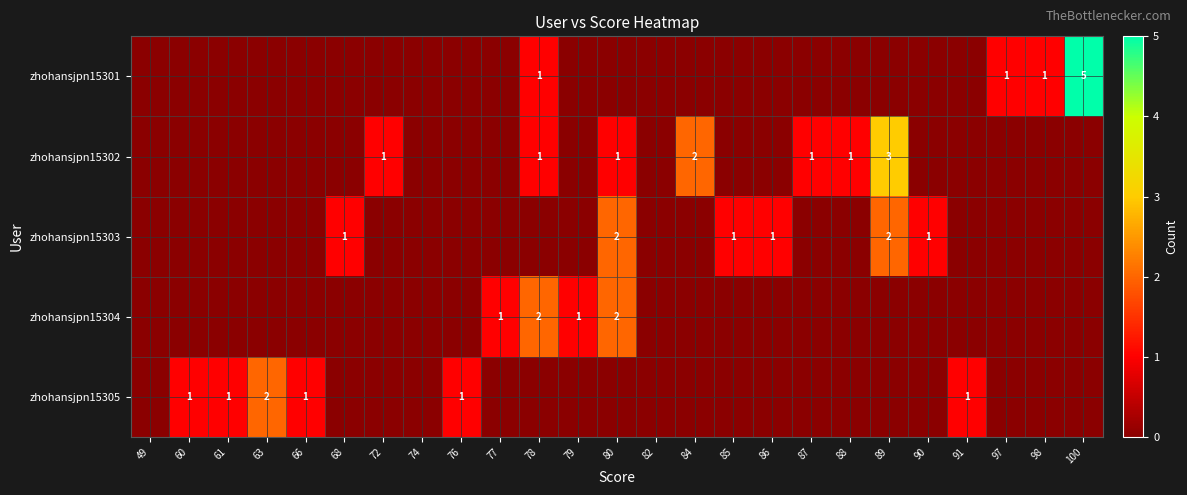

The value of zhohansjpn15305 at 61 is 1. True or false?

True